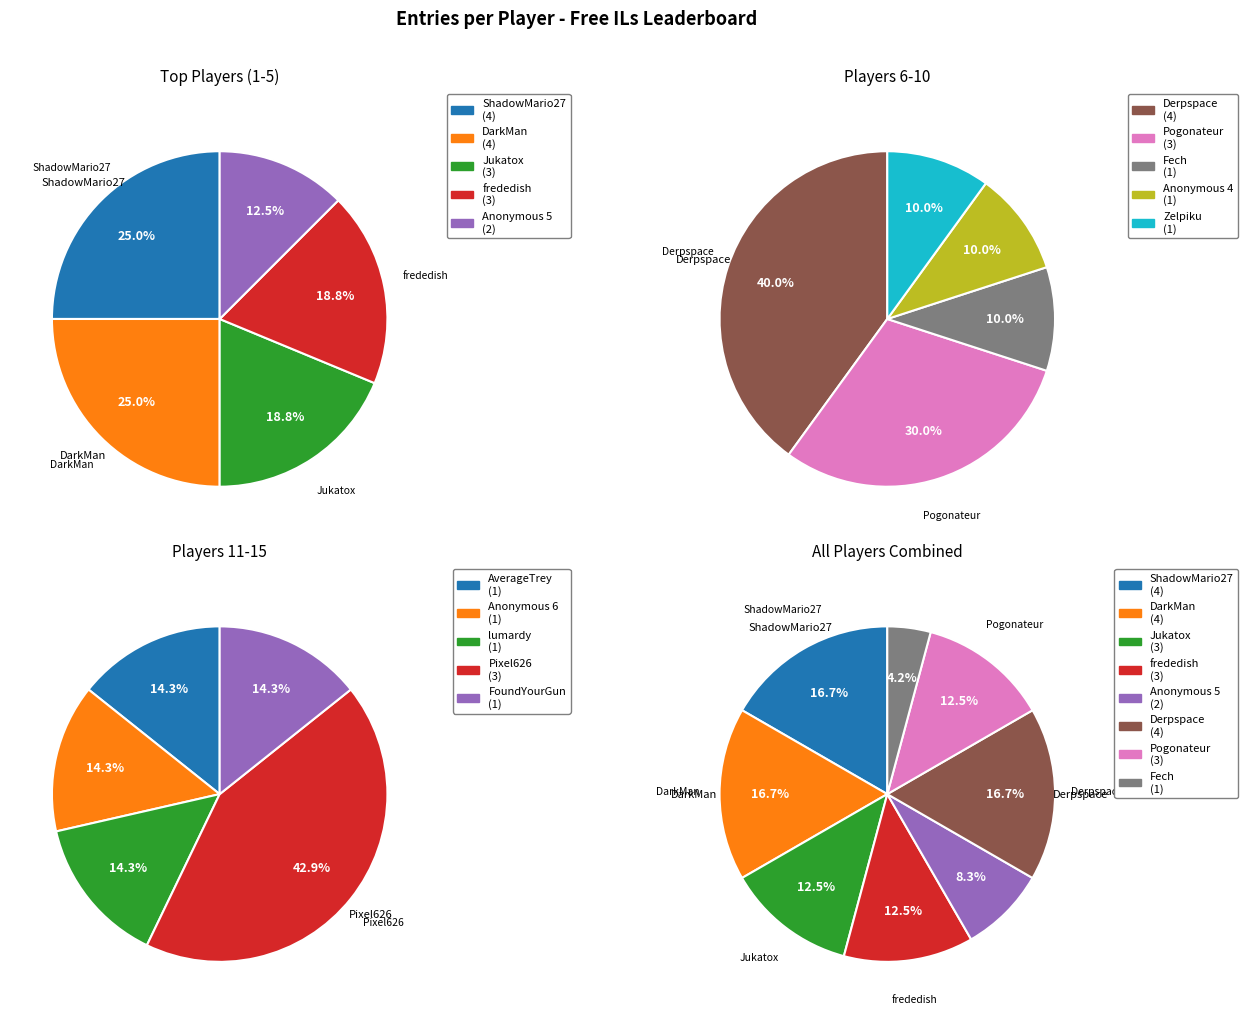

Which category has the biggest portion of the pie?

ShadowMario27